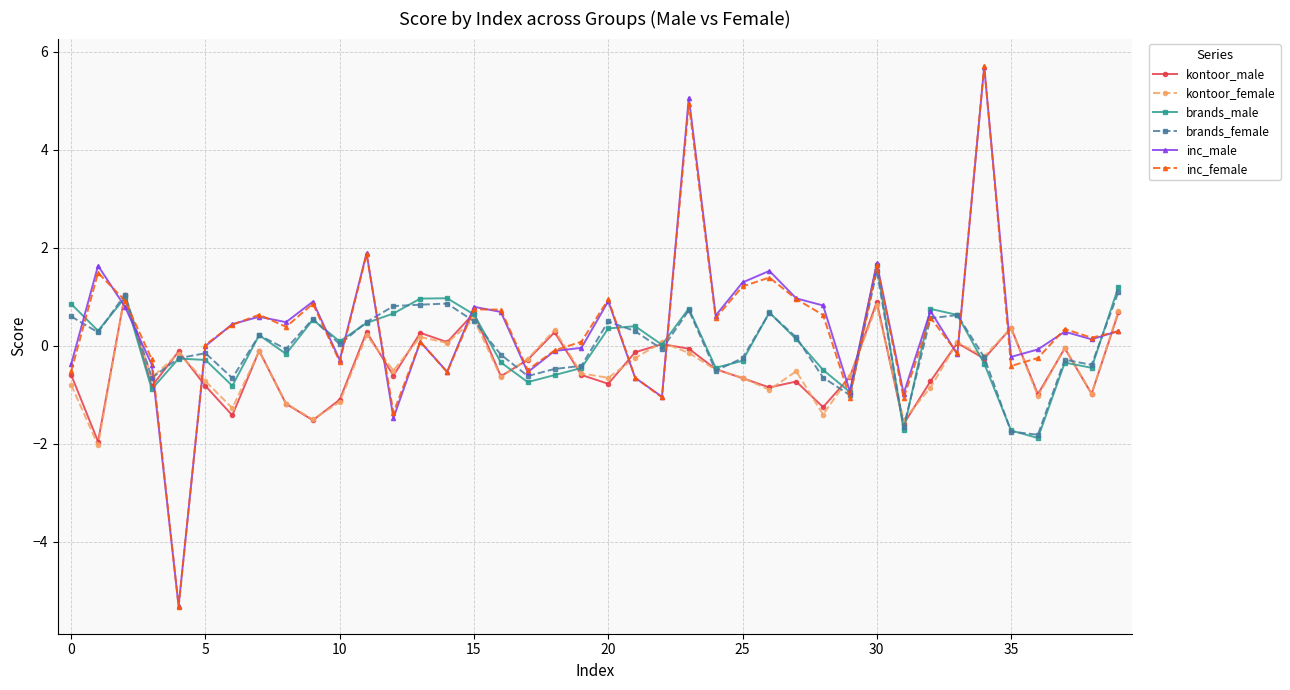

How many interior local peaks does the kontoor_female series have?

13